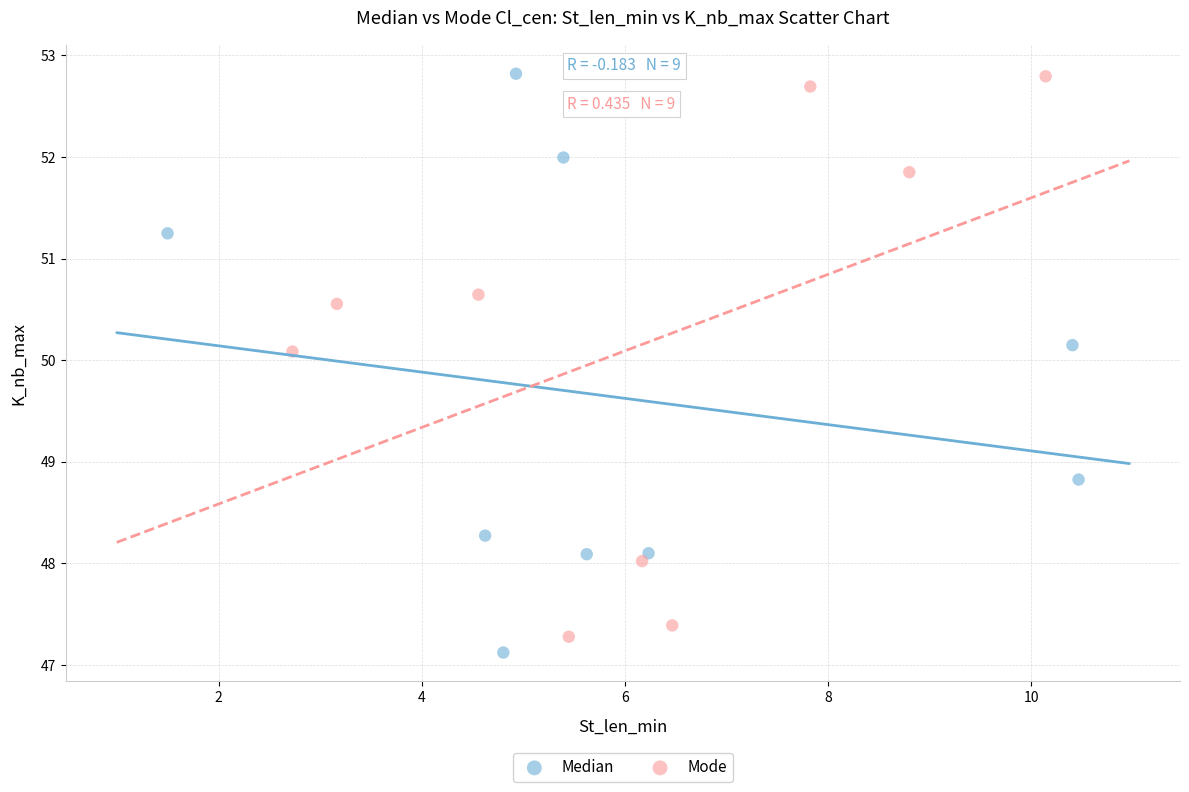

What are all the series names shown in the legend?

Median, Mode